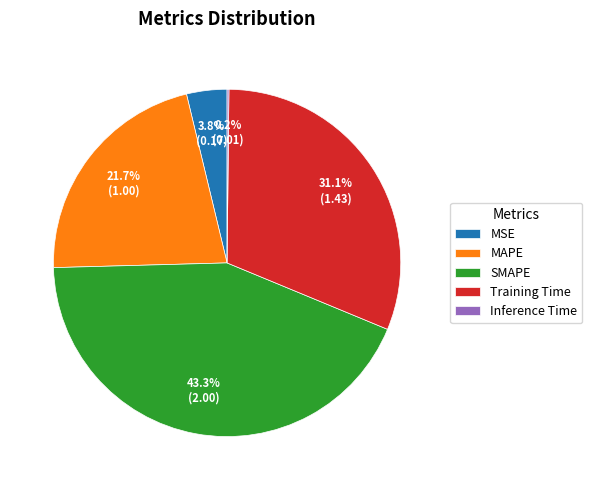

What is the largest slice in the pie chart?

SMAPE